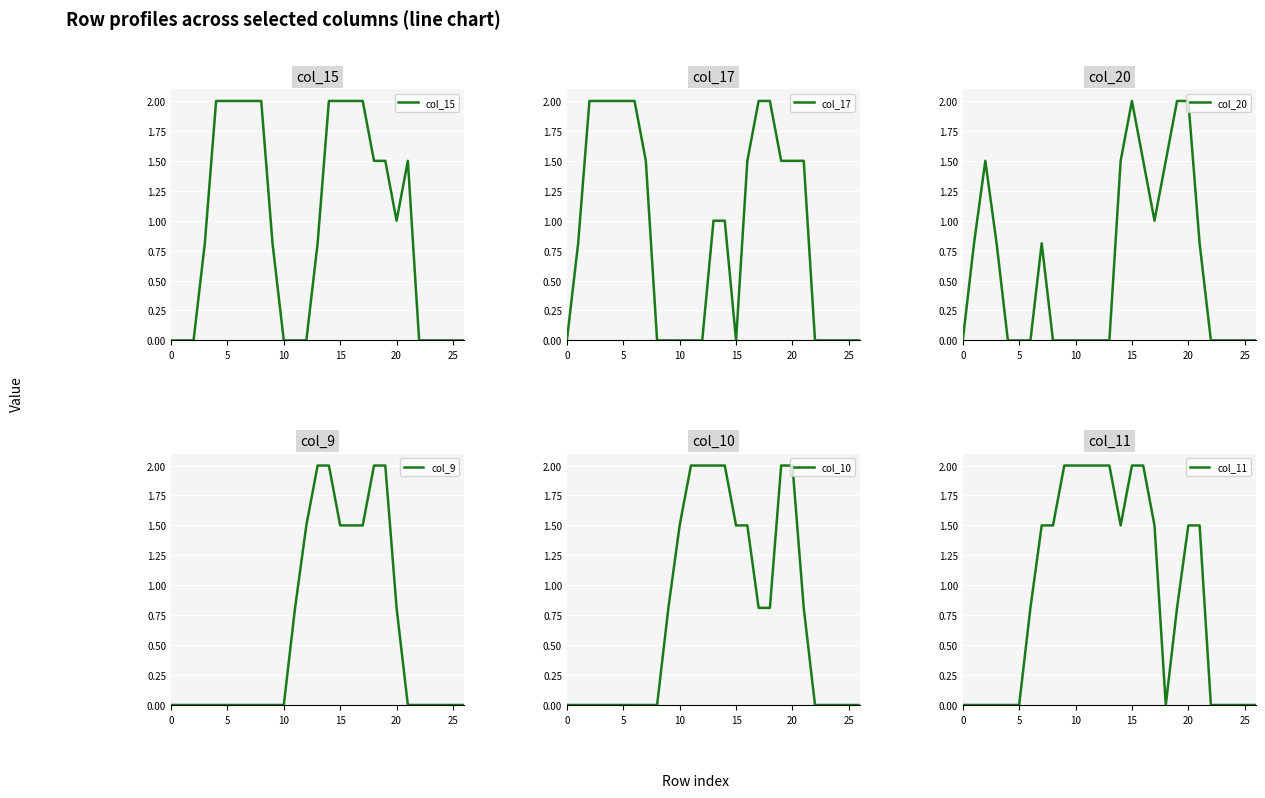

Reading left to right, list all the values displayed in this chart.

col_15: 0.0	0.0	0.0	0.8	2.0	2.0	2.0	2.0	2.0	0.8	0.0	0.0	0.0	0.8	2.0	2.0	2.0	2.0	1.5	1.5	1.0	1.5	0.0	0.0	0.0	0.0	0.0
col_17: 0.0	0.8	2.0	2.0	2.0	2.0	2.0	1.5	0.0	0.0	0.0	0.0	0.0	1.0	1.0	0.0	1.5	2.0	2.0	1.5	1.5	1.5	0.0	0.0	0.0	0.0	0.0
col_20: 0.0	0.8	1.5	0.8	0.0	0.0	0.0	0.8	0.0	0.0	0.0	0.0	0.0	0.0	1.5	2.0	1.5	1.0	1.5	2.0	2.0	0.8	0.0	0.0	0.0	0.0	0.0
col_9: 0.0	0.0	0.0	0.0	0.0	0.0	0.0	0.0	0.0	0.0	0.0	0.8	1.5	2.0	2.0	1.5	1.5	1.5	2.0	2.0	0.8	0.0	0.0	0.0	0.0	0.0	0.0
col_10: 0.0	0.0	0.0	0.0	0.0	0.0	0.0	0.0	0.0	0.8	1.5	2.0	2.0	2.0	2.0	1.5	1.5	0.8	0.8	2.0	2.0	0.8	0.0	0.0	0.0	0.0	0.0
col_11: 0.0	0.0	0.0	0.0	0.0	0.0	0.8	1.5	1.5	2.0	2.0	2.0	2.0	2.0	1.5	2.0	2.0	1.5	0.0	0.8	1.5	1.5	0.0	0.0	0.0	0.0	0.0